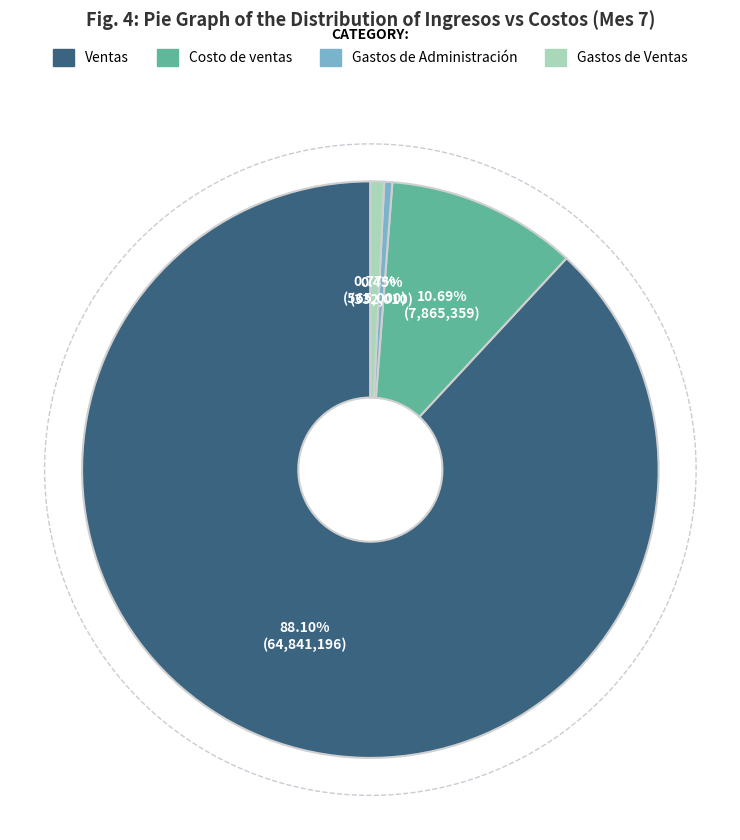

To the nearest percent, what portion does Gastos de Ventas represent?

1%